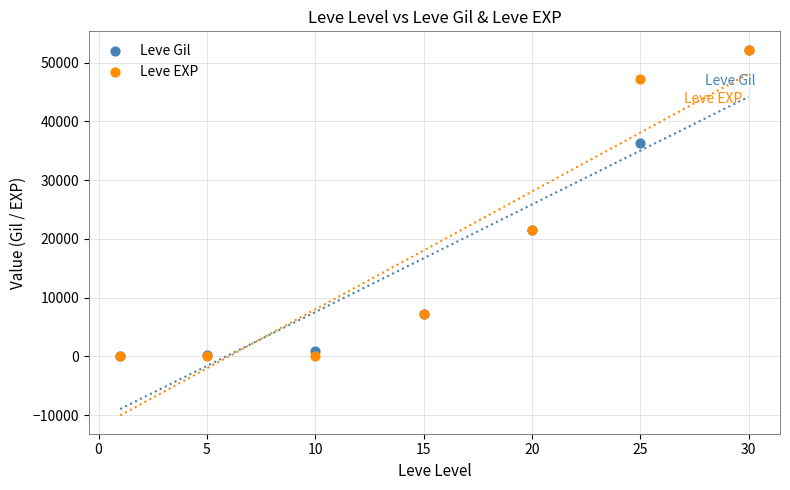

What are all the series names shown in the legend?

Leve Gil, Leve EXP